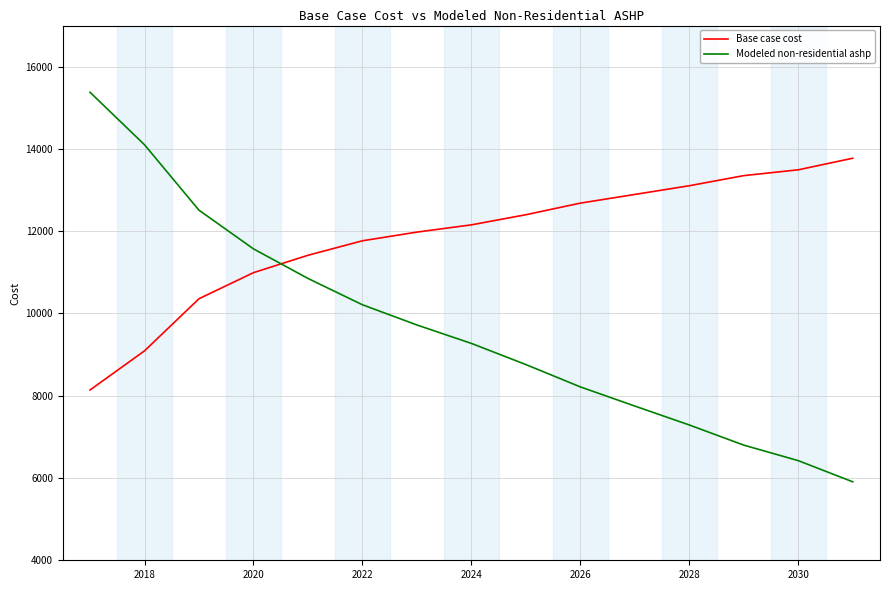

How many lines are shown in the chart?

2